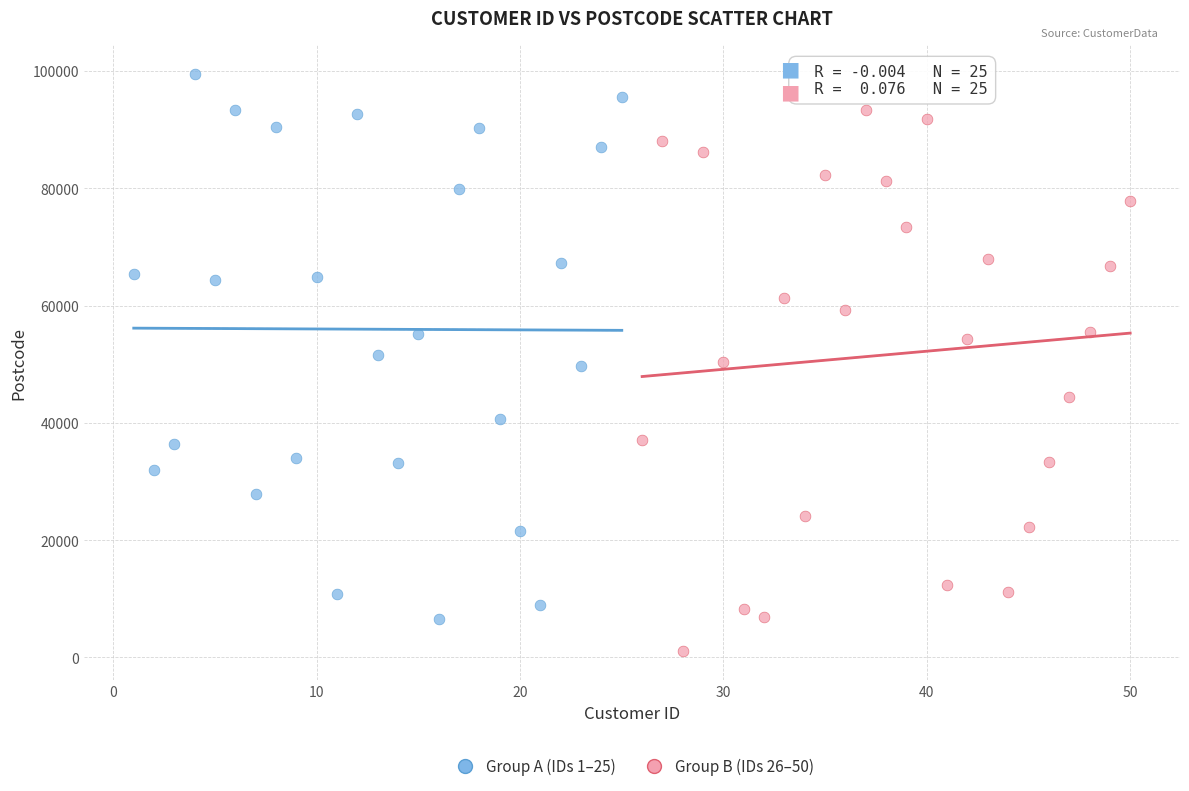

Which series contains the lowest Y value?

Group B (IDs 26–50)